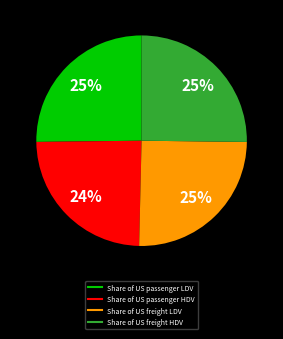

The Share of US freight HDV slice represents 11% of the pie. True or false?

False